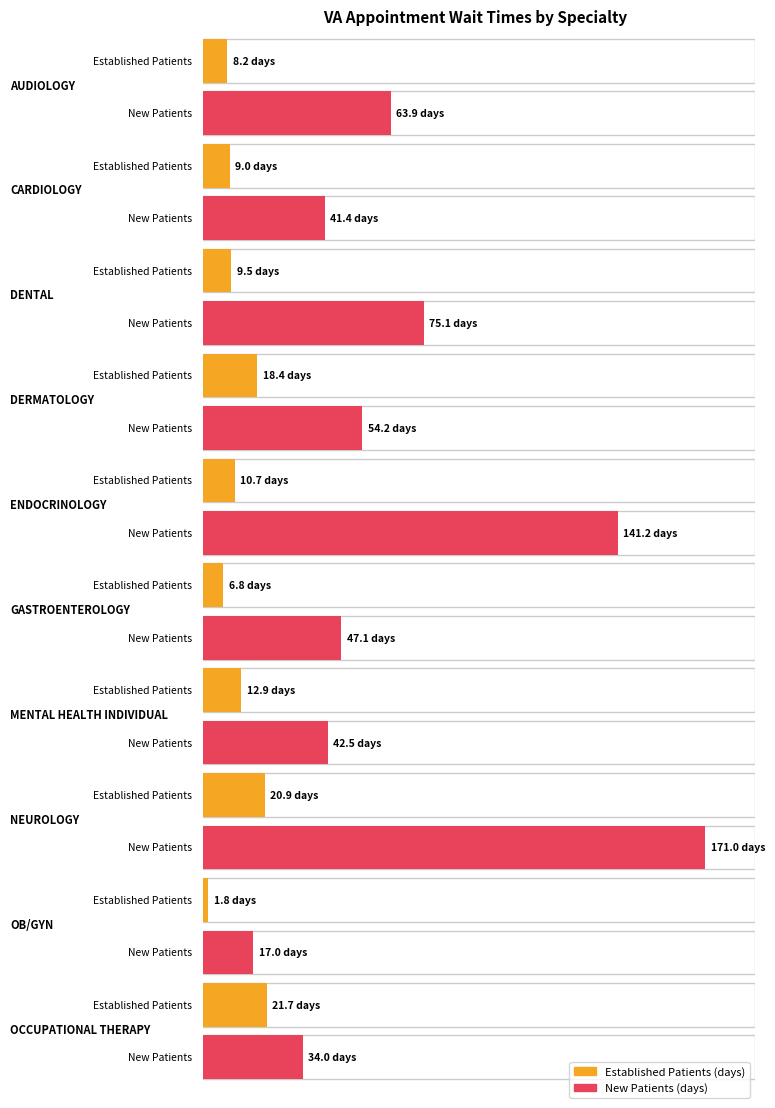

List the series in order of their overall mean, lowest first.

EstablishedPatients, NewPatients